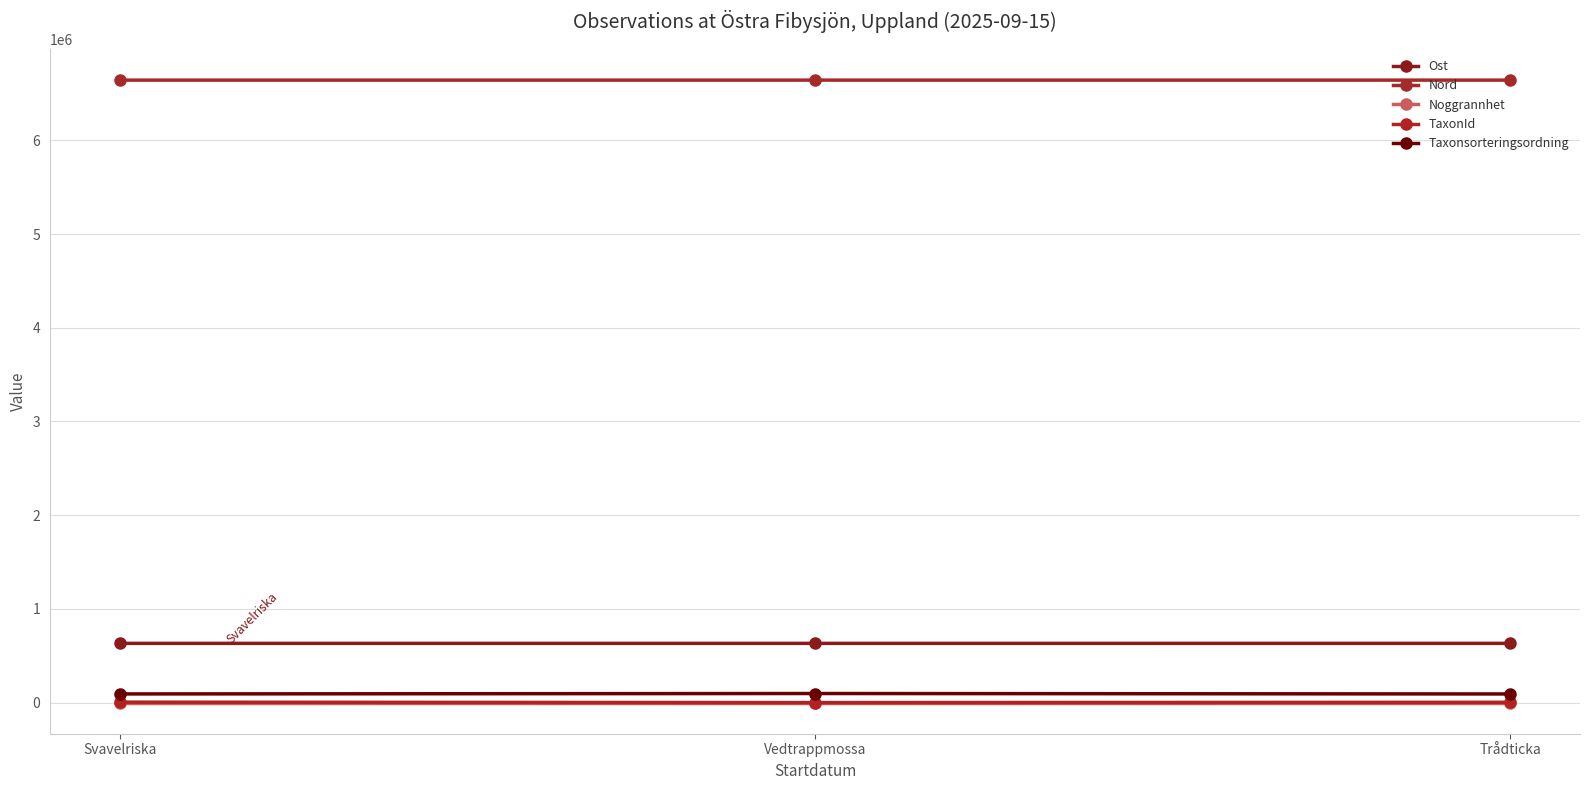

Is this an area chart (filled region under the line)?

No